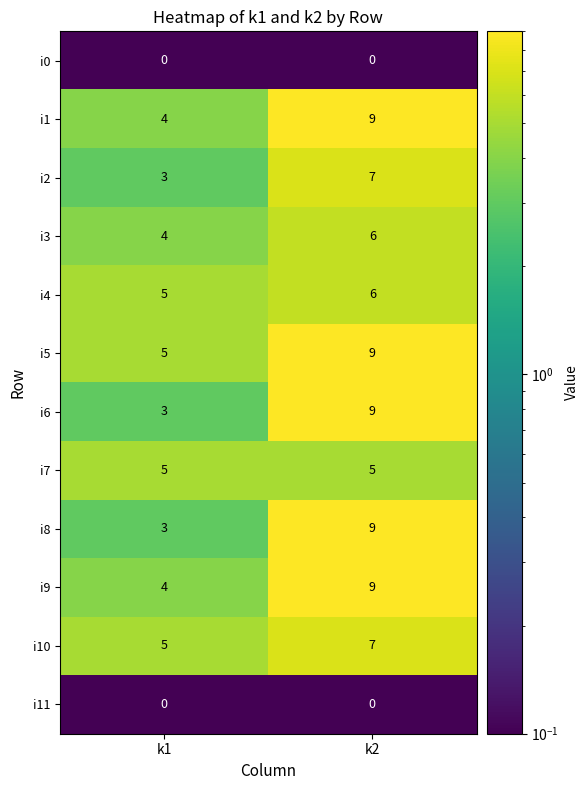

Is it true that i10 equals 5 at k1?

True